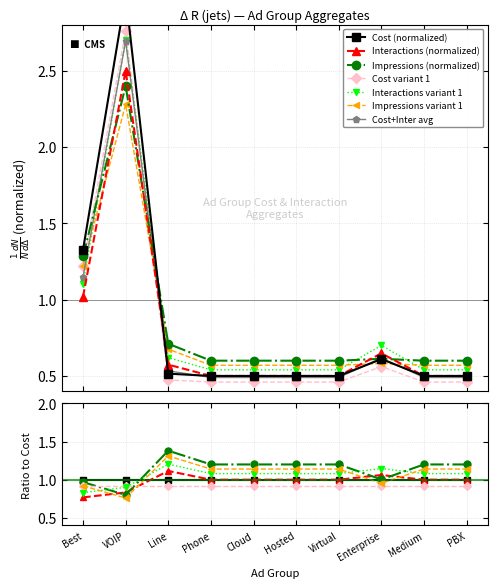

At which label is Impressions closest to 1?

Best